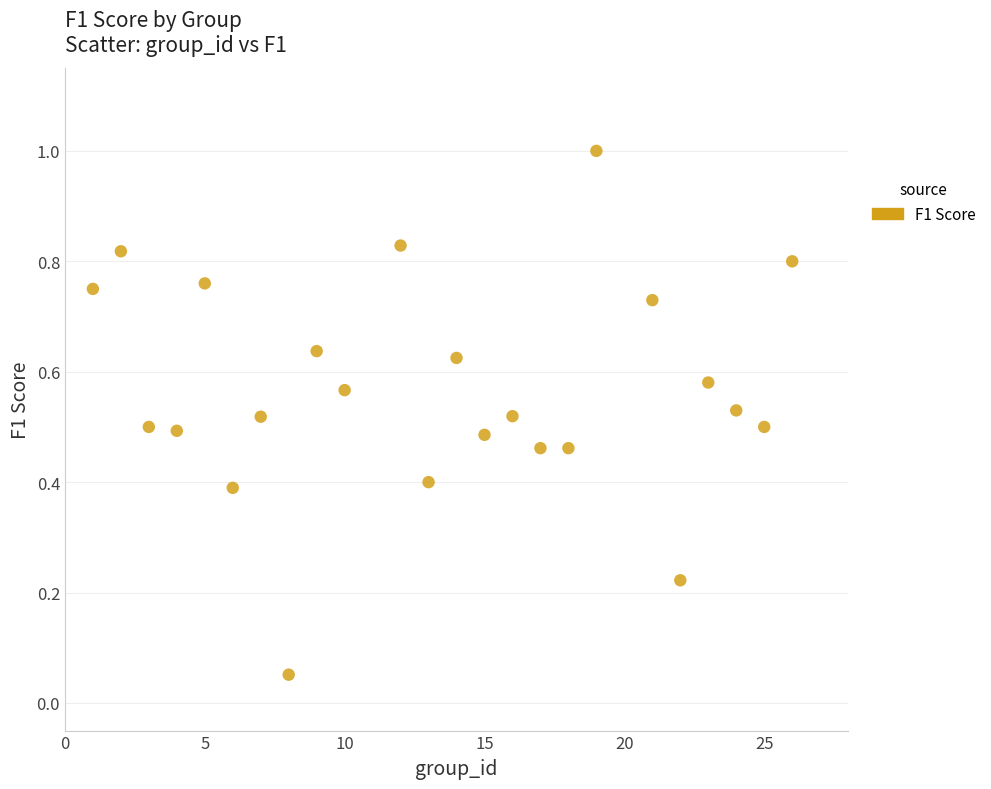

What is the range of X values (max minus min)?

25.0